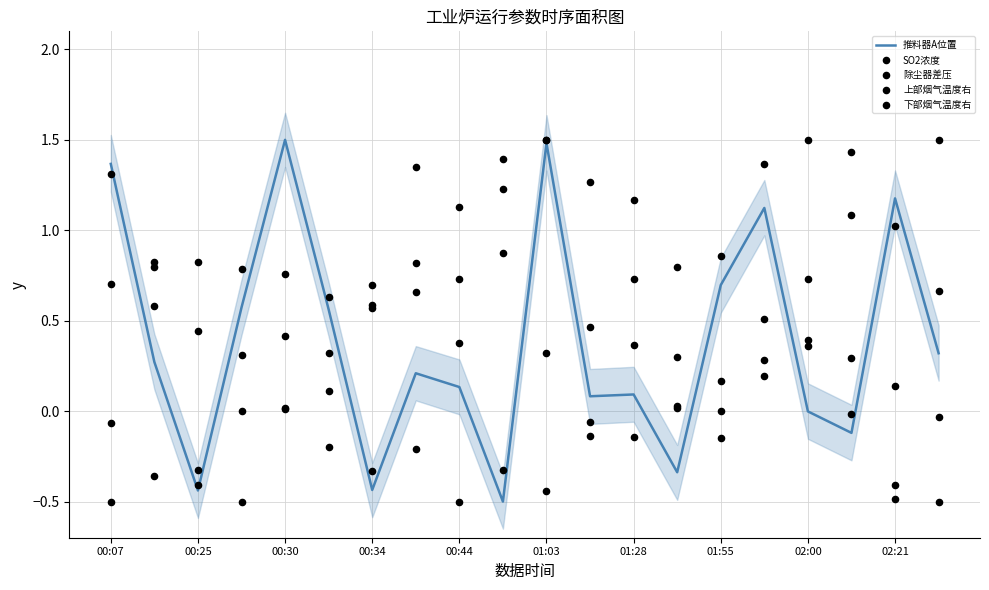

At how many categories does at least one series exceed 0?

20